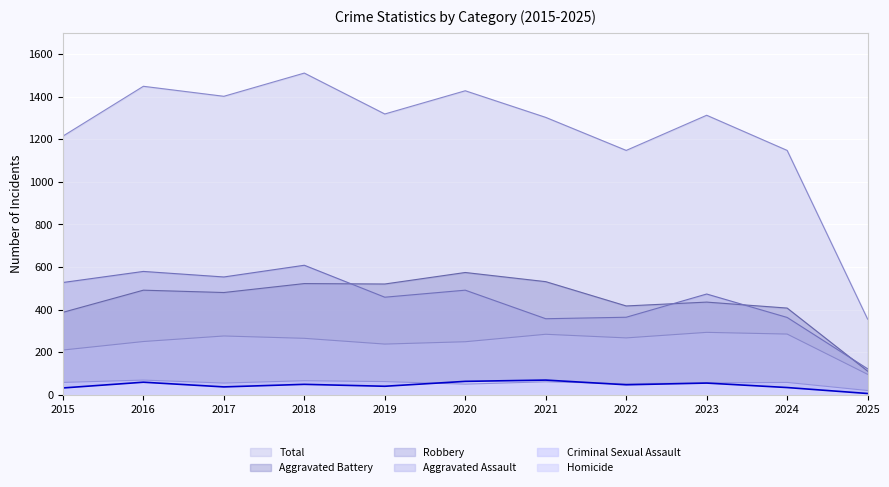

Is it true that Criminal Sexual Assault equals 29 at 2023?

False